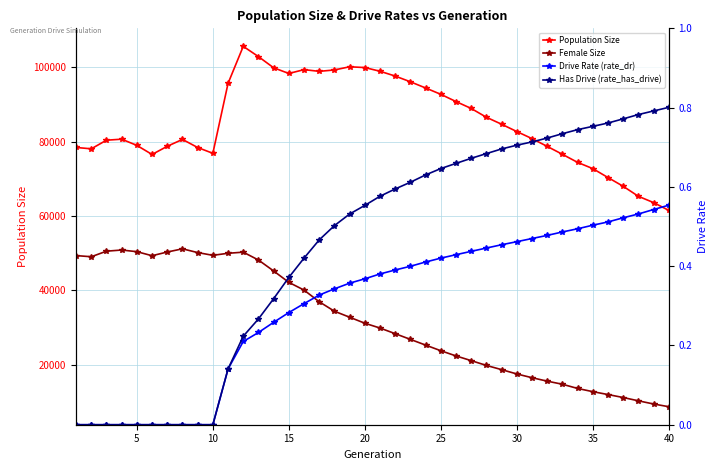

Reading left to right, list all the values displayed in this chart.

Population Size: 78414.0	78051.0	80368.0	80642.0	78969.0	76531.0	78731.0	80580.0	78402.0	76840.0	95661.0	105626.0	102863.0	99856.0	98328.0	99359.0	98897.0	99274.0	100127.0	99918.0	98921.0	97625.0	96084.0	94422.0	92715.0	90768.0	88909.0	86541.0	84668.0	82698.0	80797.0	78703.0	76576.0	74397.0	72723.0	70317.0	67966.0	65269.0	63578.0	61482.0
Female Size: 49314.0	49004.0	50502.0	50811.0	50364.0	49282.0	50276.0	51134.0	50126.0	49388.0	49935.0	50235.0	48124.0	45174.0	42110.0	40033.0	36886.0	34339.0	32728.0	31109.0	29813.0	28296.0	26762.0	25223.0	23709.0	22309.0	21044.0	19751.0	18622.0	17457.0	16450.0	15521.0	14690.0	13558.0	12695.0	11916.0	11119.0	10229.0	9373.0	8645.0
Drive Rate (rate_dr): 0.0	0.0	0.0	0.0	0.0	0.0	0.0	0.0	0.0	0.0	0.1	0.2	0.2	0.3	0.3	0.3	0.3	0.3	0.4	0.4	0.4	0.4	0.4	0.4	0.4	0.4	0.4	0.4	0.5	0.5	0.5	0.5	0.5	0.5	0.5	0.5	0.5	0.5	0.5	0.6
Has Drive (rate_has_drive): 0.0	0.0	0.0	0.0	0.0	0.0	0.0	0.0	0.0	0.0	0.1	0.2	0.3	0.3	0.4	0.4	0.5	0.5	0.5	0.6	0.6	0.6	0.6	0.6	0.6	0.7	0.7	0.7	0.7	0.7	0.7	0.7	0.7	0.7	0.8	0.8	0.8	0.8	0.8	0.8